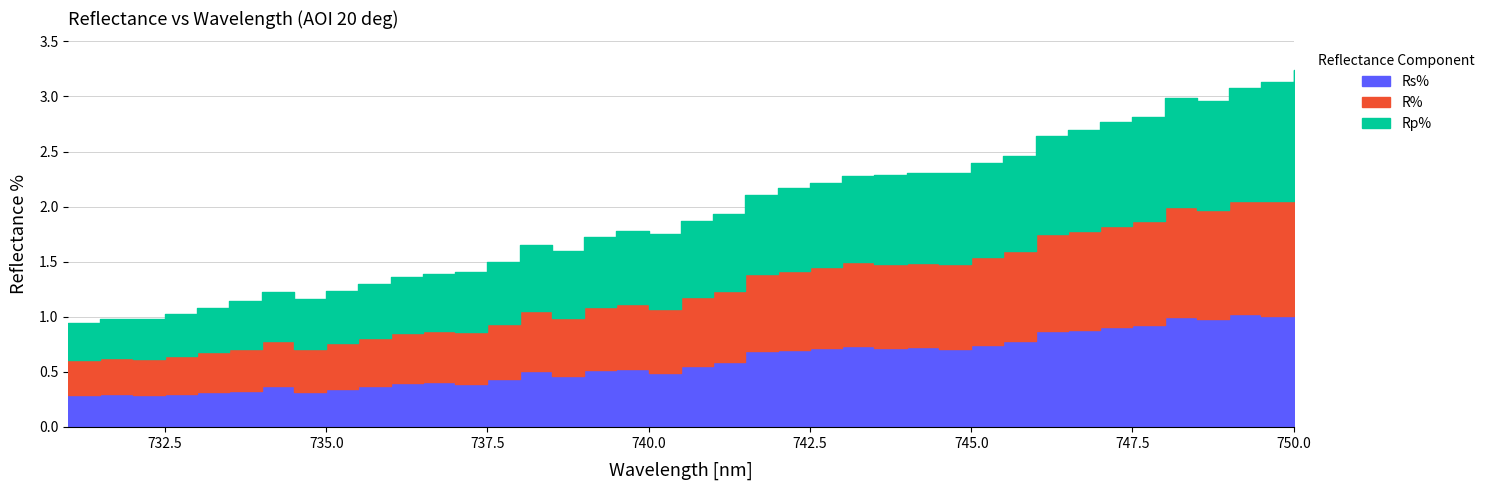

Rank the series by their average value, from lowest to highest.

Rs%, R%, Rp%